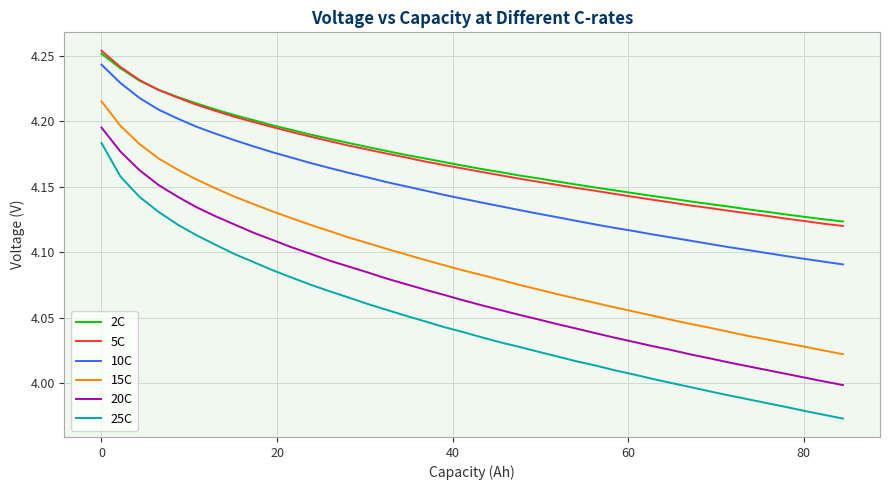

The 15C series shows 5.6 at 9. True or false?

False